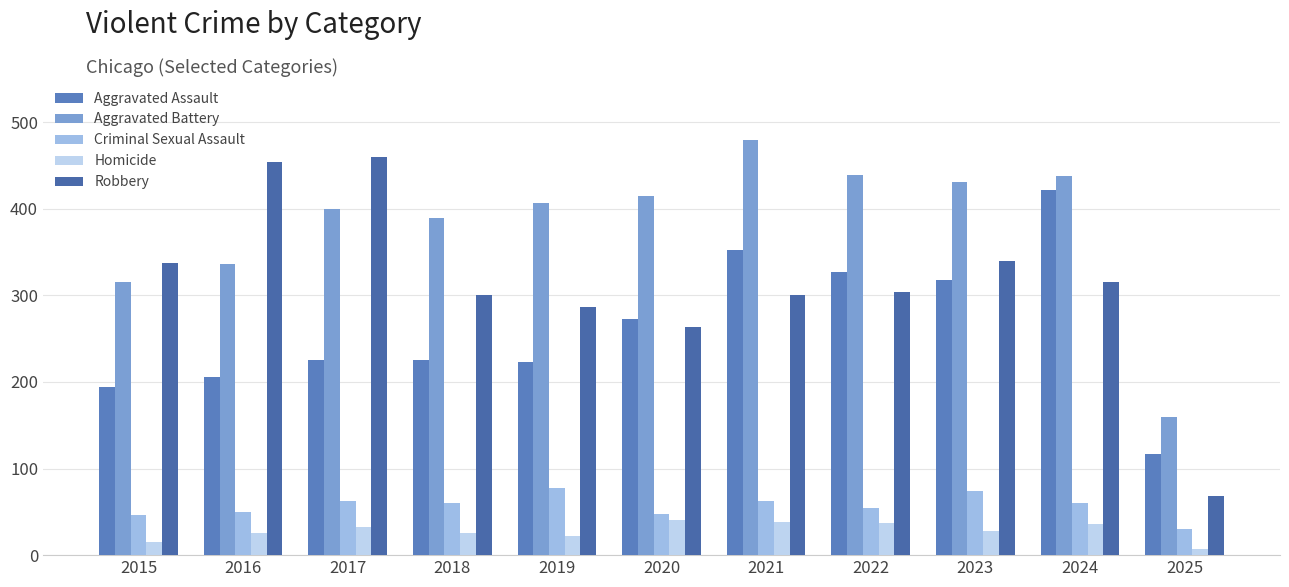

What is the difference between the maximum and minimum values in the Aggravated Assault series?

305